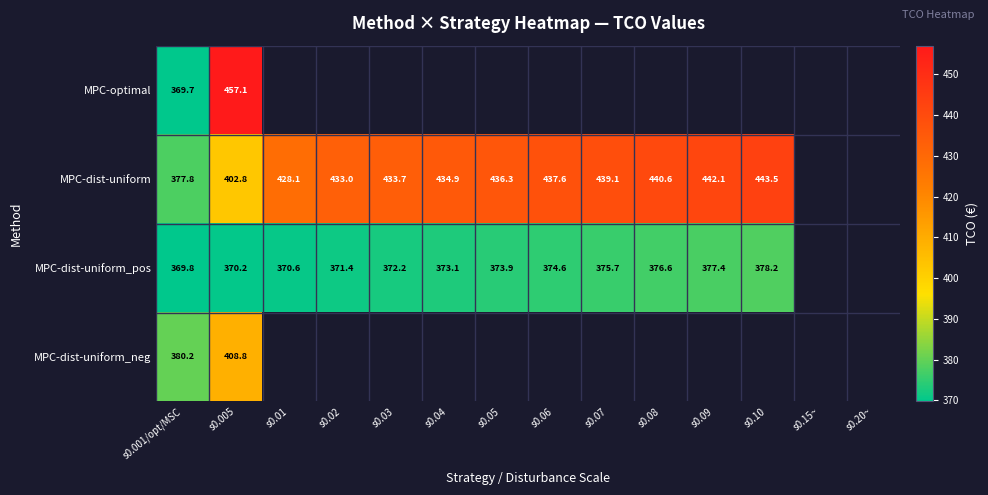

At which category does the chart reach its minimum across all series?

s0.001/opt/MSC